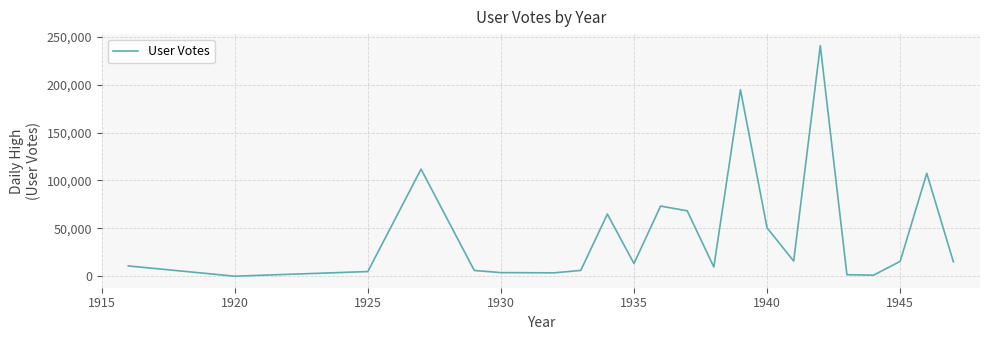

What is the difference between the maximum and minimum values?

240861.5